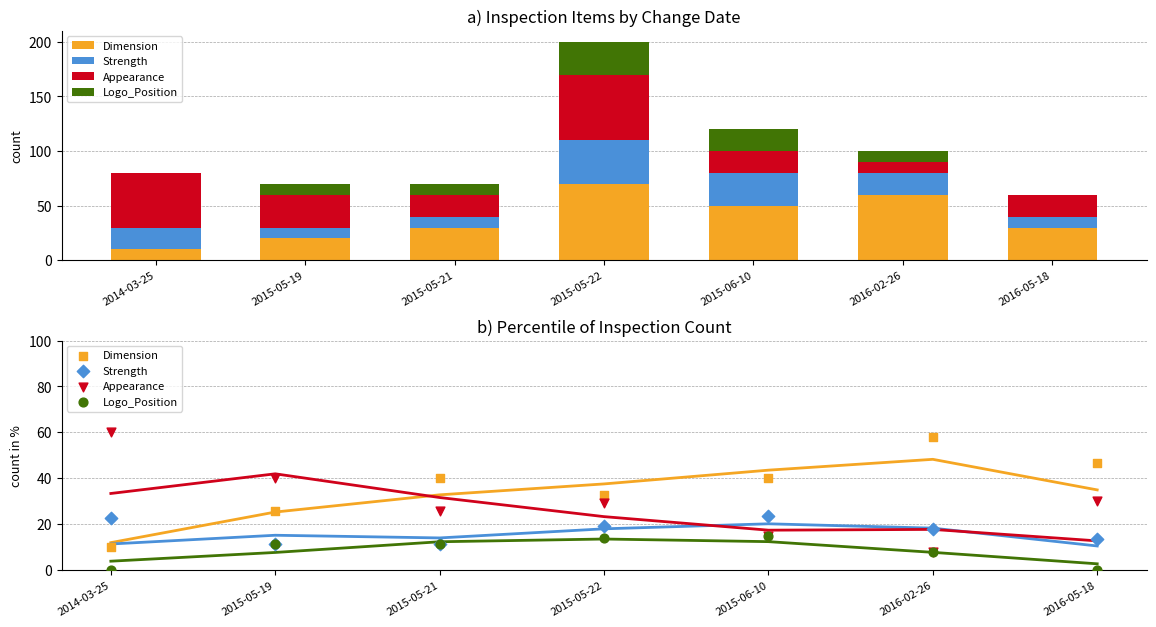

Is the value of Strength at 2015-05-19 greater than the value of Appearance at 2015-05-22?

No